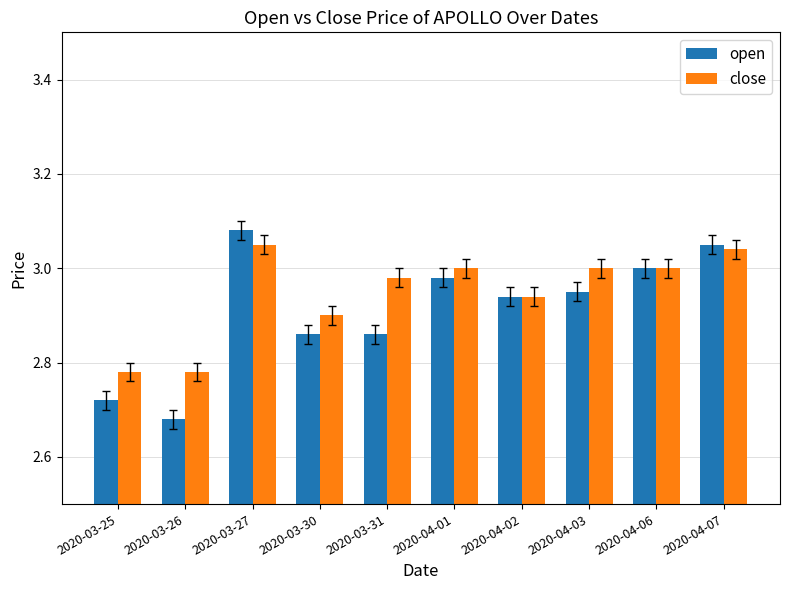

Which category has the highest value in the open series?

2020-03-27